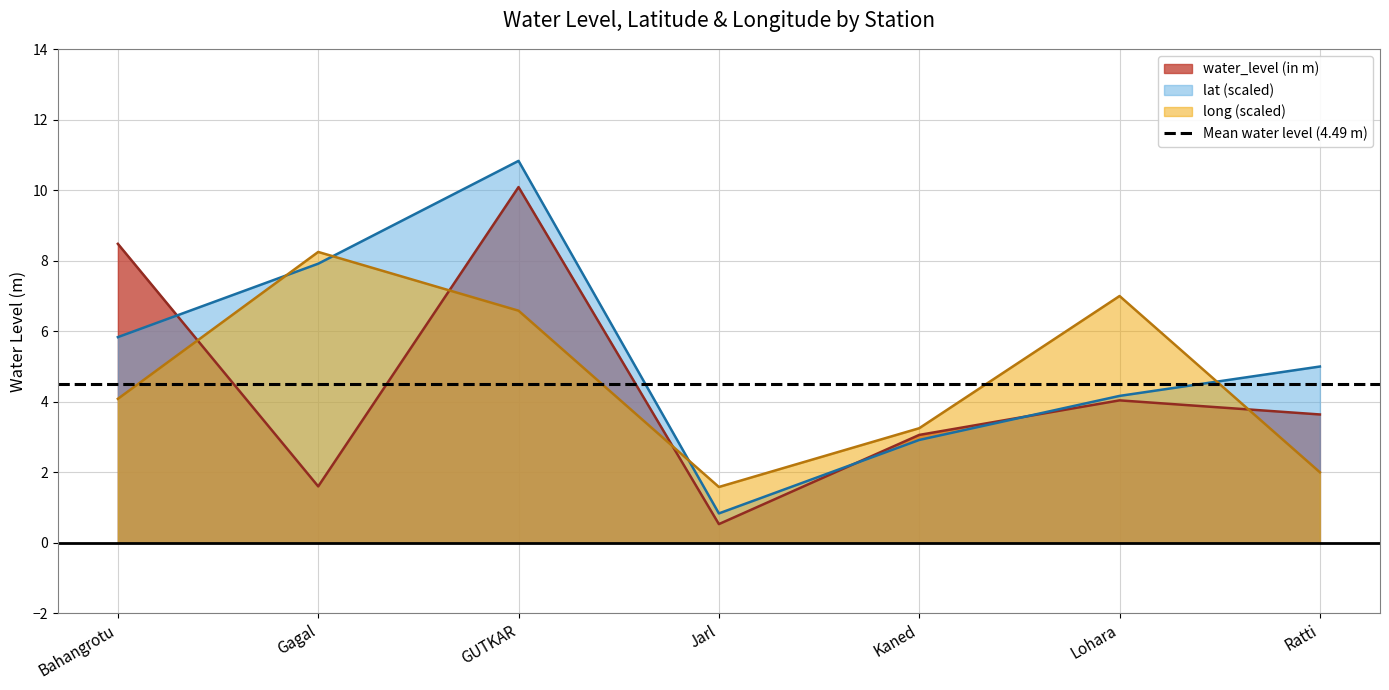

What is the label of the 2nd point from the right?

Lohara